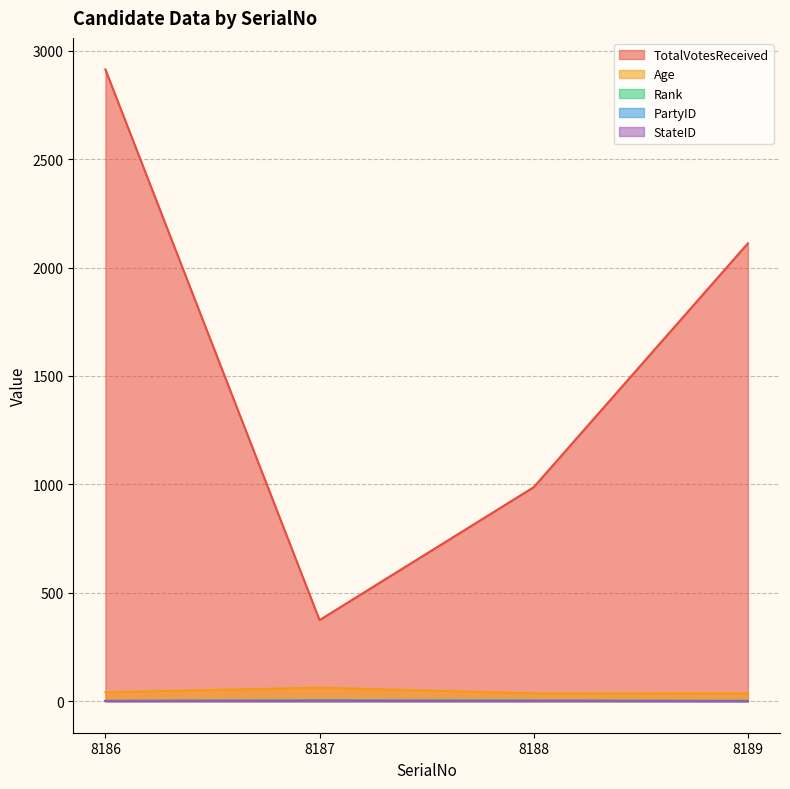

At which category is the sum across all series the highest?

8186